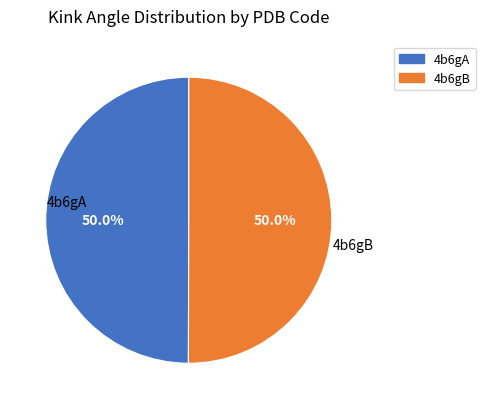

What percentage is the 4b6gB slice, to the nearest percent?

50%